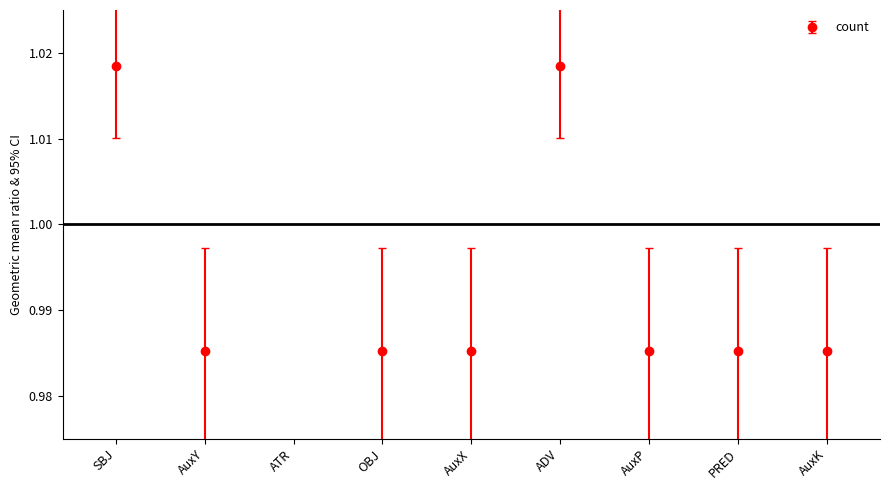

Rank the categories by value from highest to lowest.

ATR, SBJ, ADV, AuxY, OBJ, AuxX, AuxP, PRED, AuxK